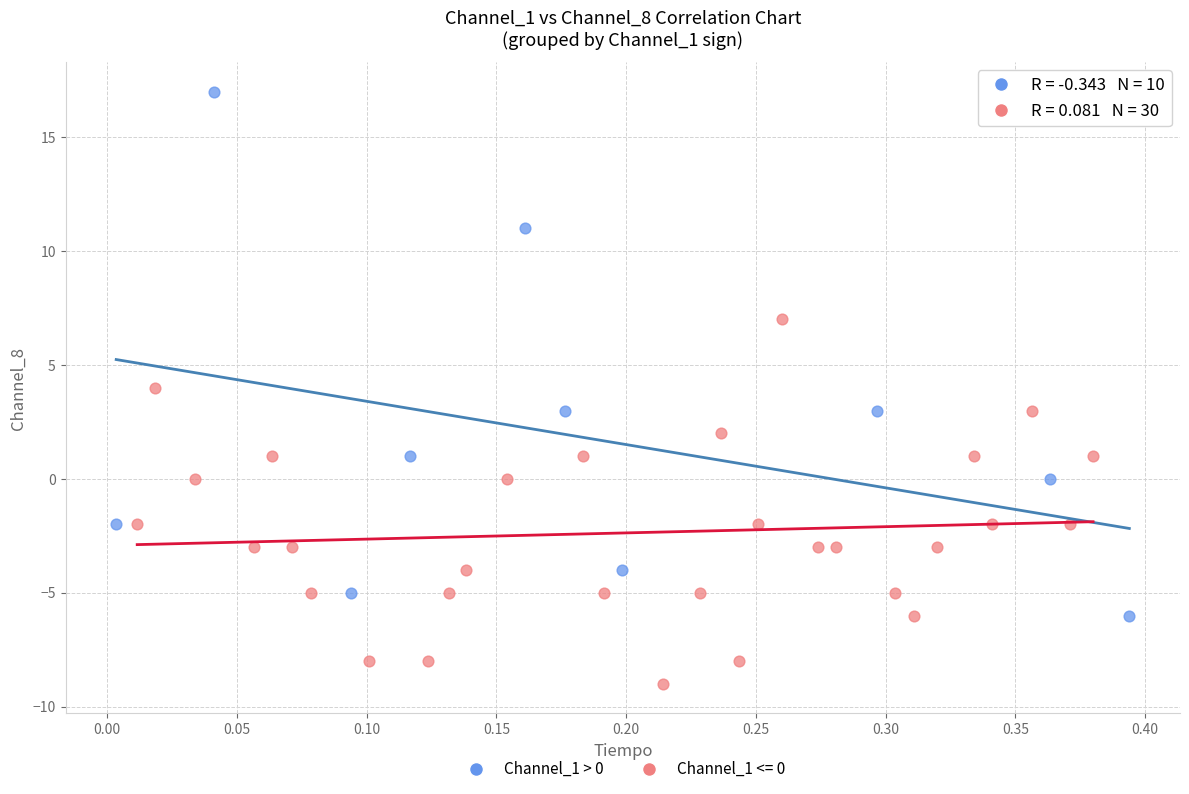

Which series contains the highest Y value?

Channel_1 > 0